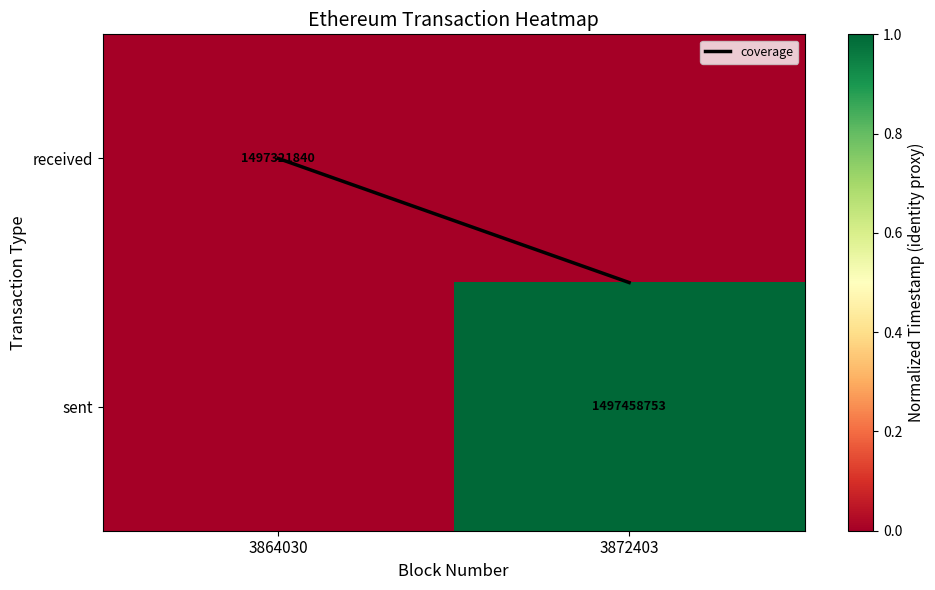

Rank the series at 3864030 from lowest to highest value.

coverage, received, sent